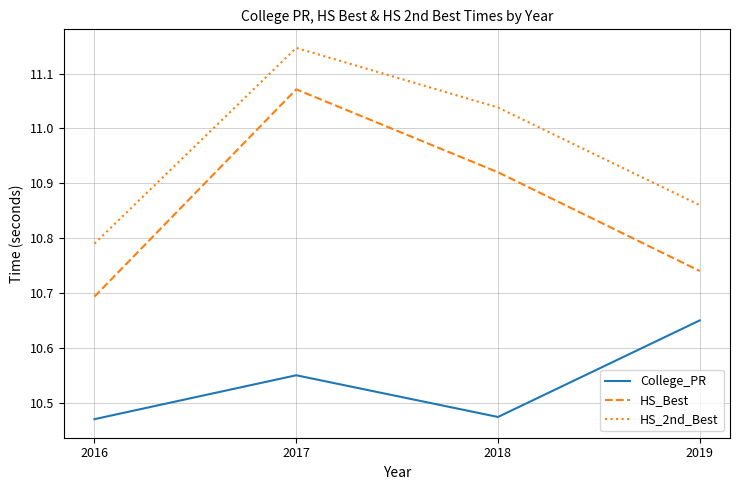

What is the difference between the maximum and second lowest values in the HS_Best series?

0.3